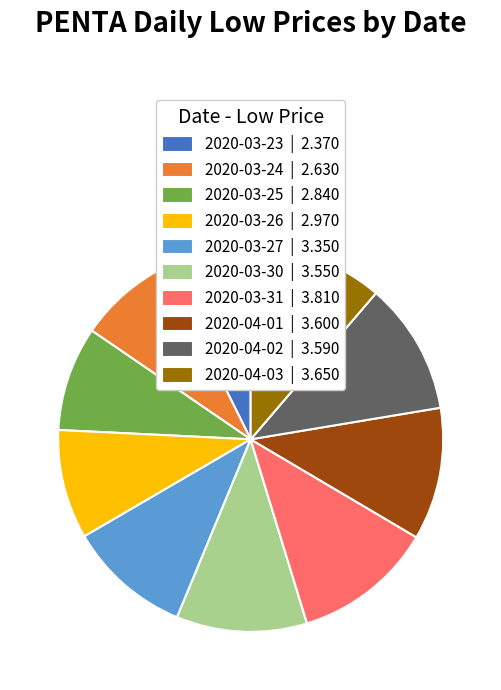

Do 2020-03-24 | 2.630 and 2020-04-01 | 3.600 together represent more than half of the pie?

No